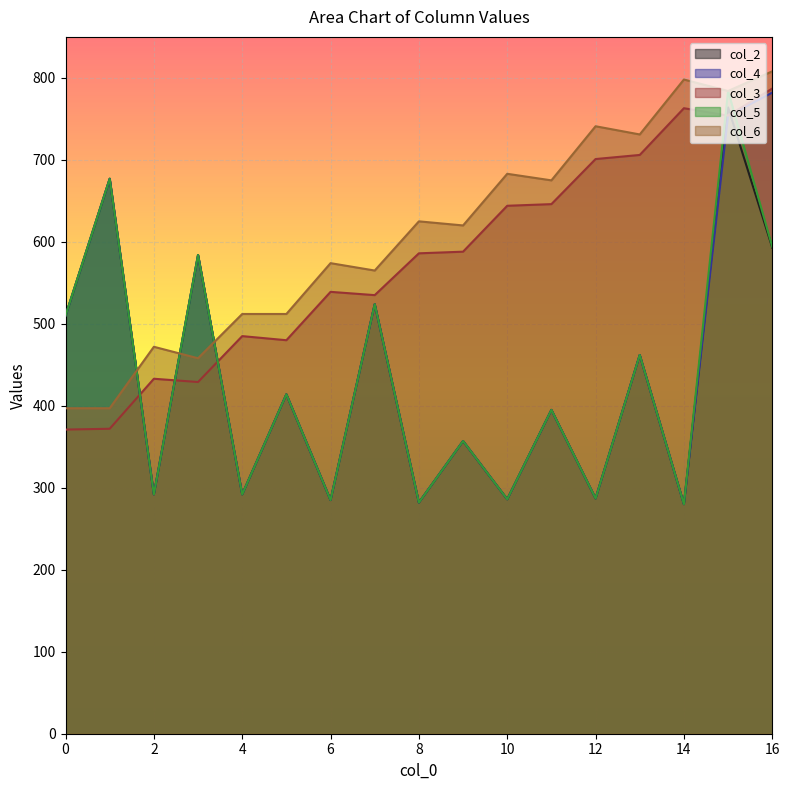

Read the col_6 value at 13.

731